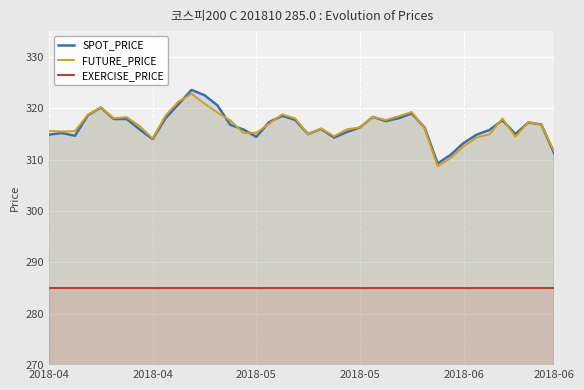

At 17, list the series in order from largest to smallest.

SPOT_PRICE, FUTURE_PRICE, EXERCISE_PRICE